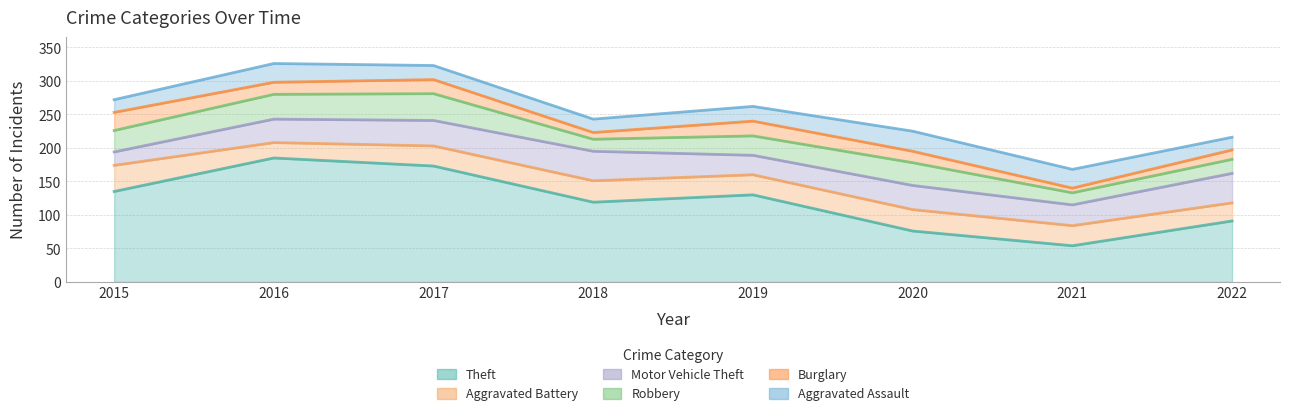

What is the value of the Burglary point at the 5th from the left?

22